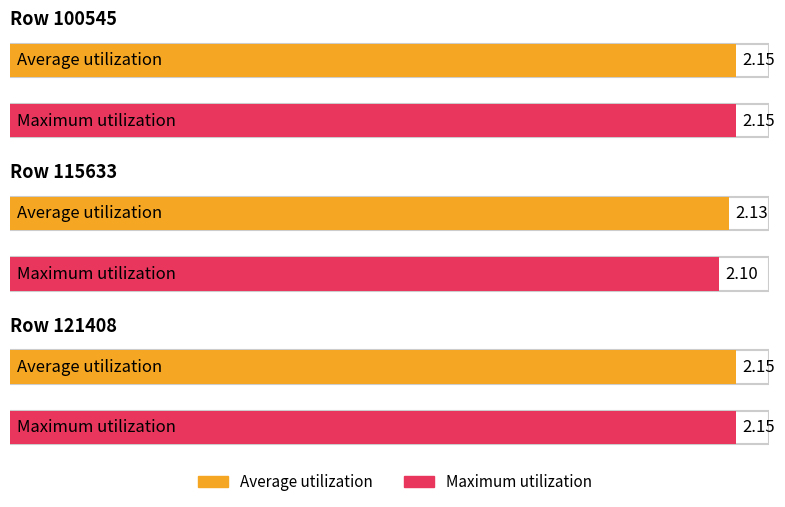

Is it true that Maximum utilization equals 3.4 at 100545?

False